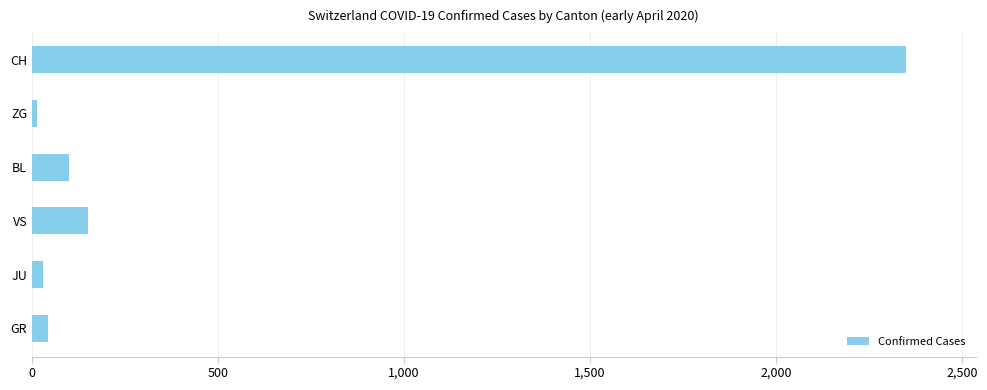

True or false: the data shows 99 at BL.

True